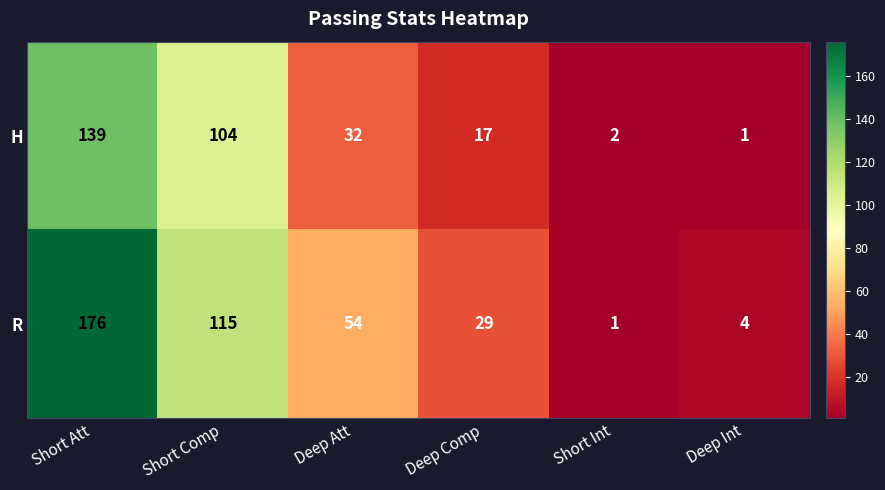

How many categories are shown in the chart?

6